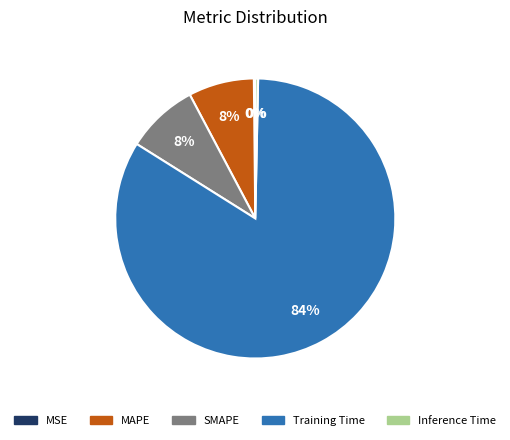

Between Inference Time and Training Time, which is larger?

Training Time